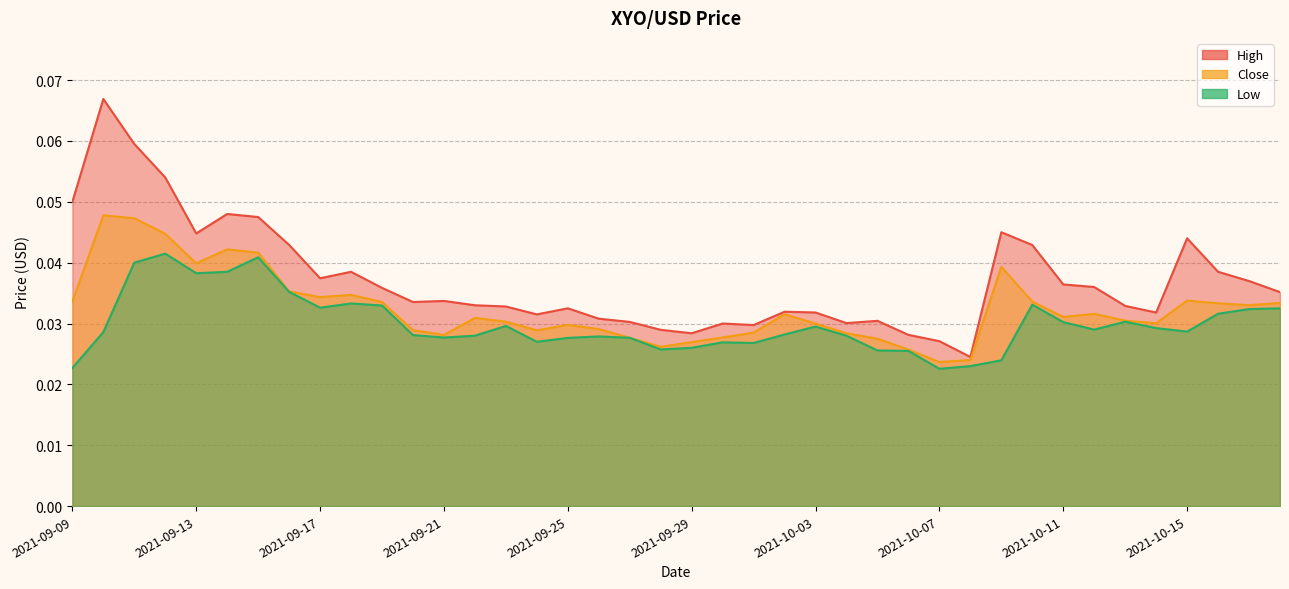

True or false: Low and Close cross at least once.

False